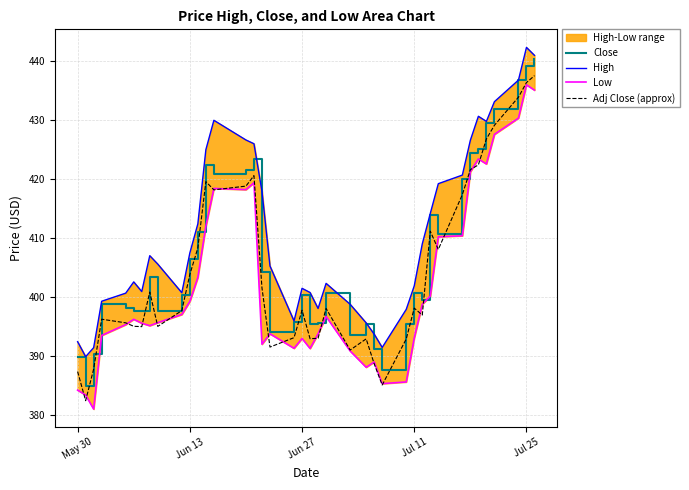

True or false: Close and Adj Close (approx) intersect in this chart.

False